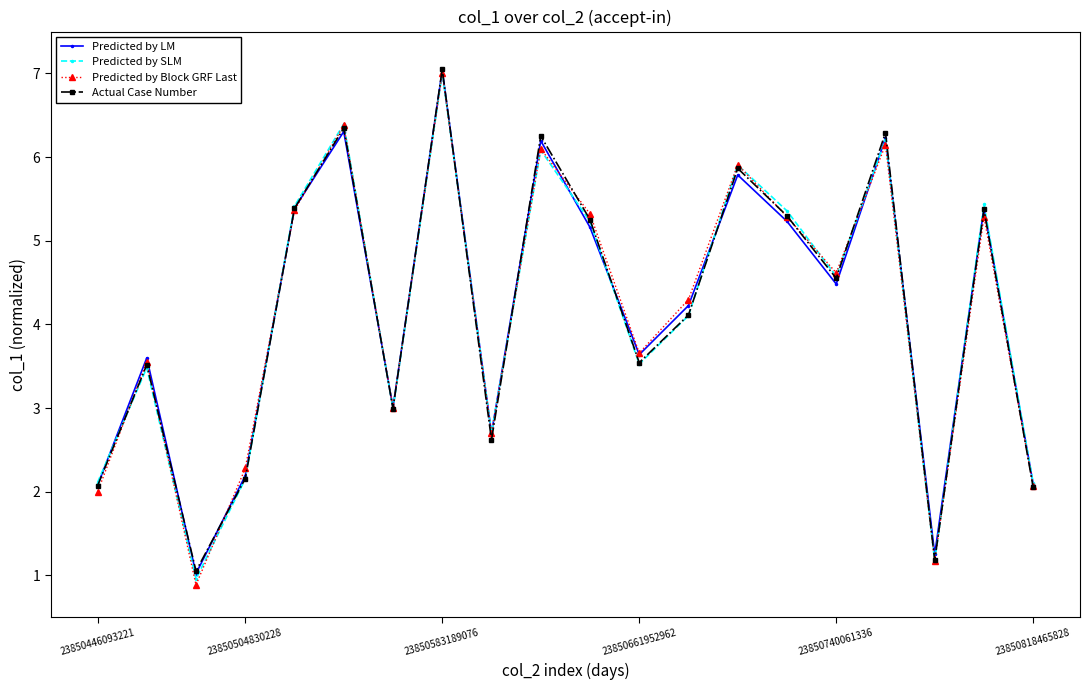

Rank the series by their average value, from highest to lowest.

Predicted by Block GRF Last, Predicted by LM, Actual Case Number, Predicted by SLM